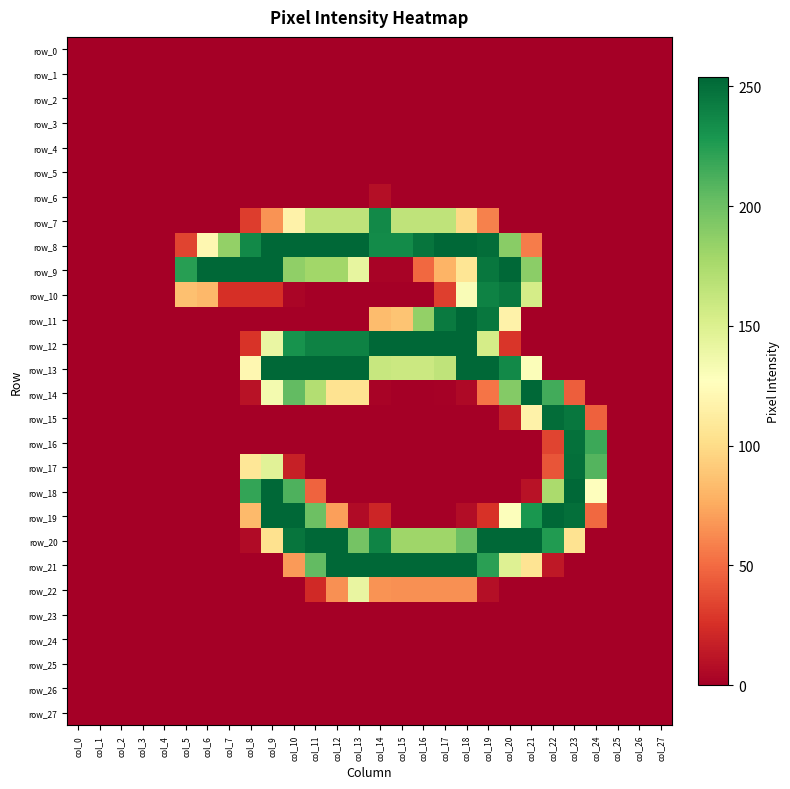

At which label does row_1 reach its minimum?

col_0